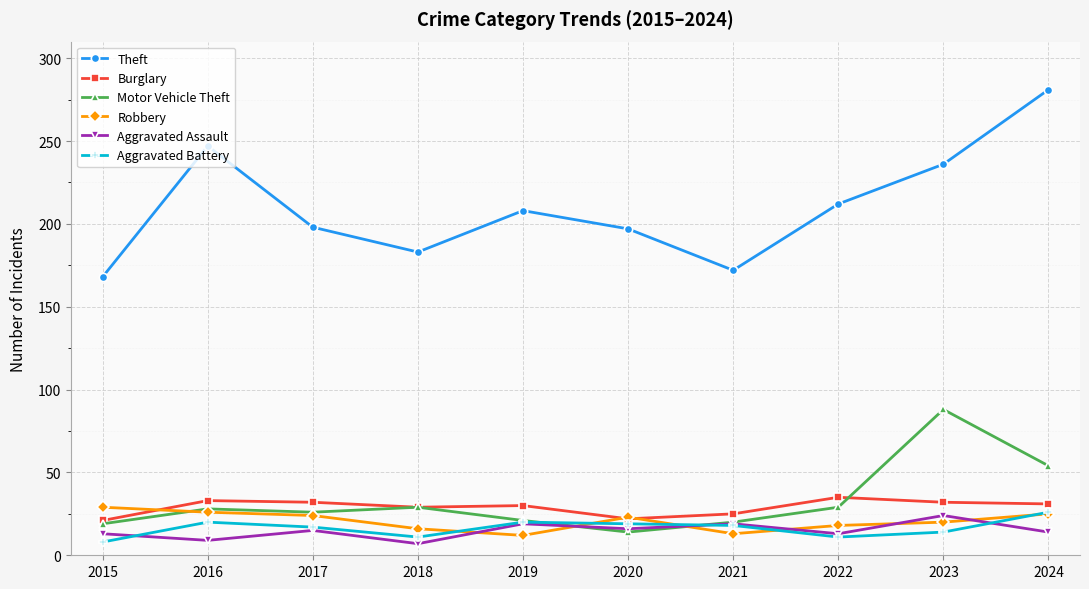

At which category does Theft reach its first local peak?

2016